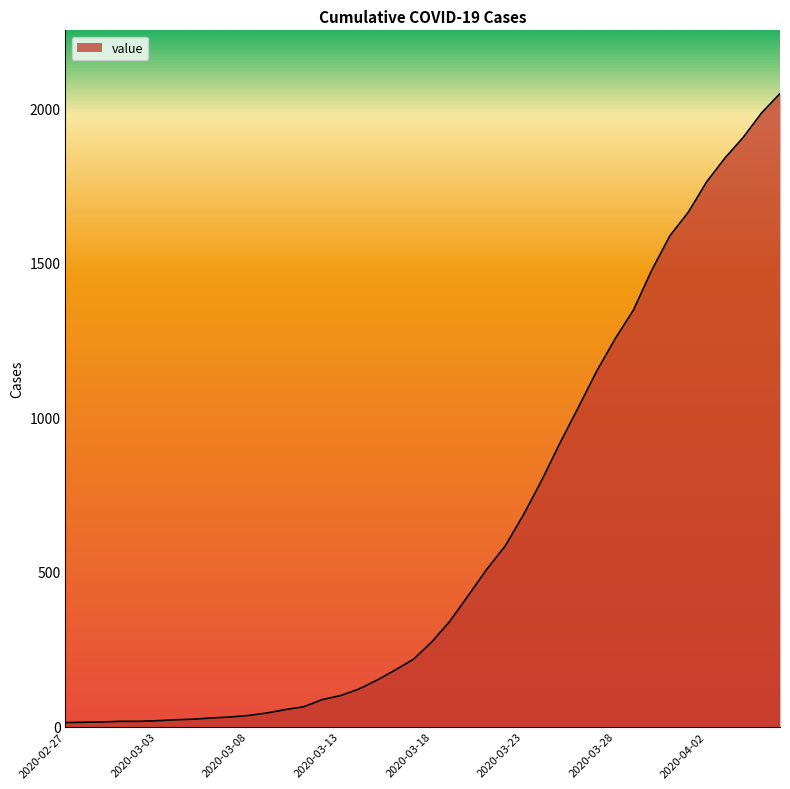

What is the difference between the second highest and minimum values?

1972